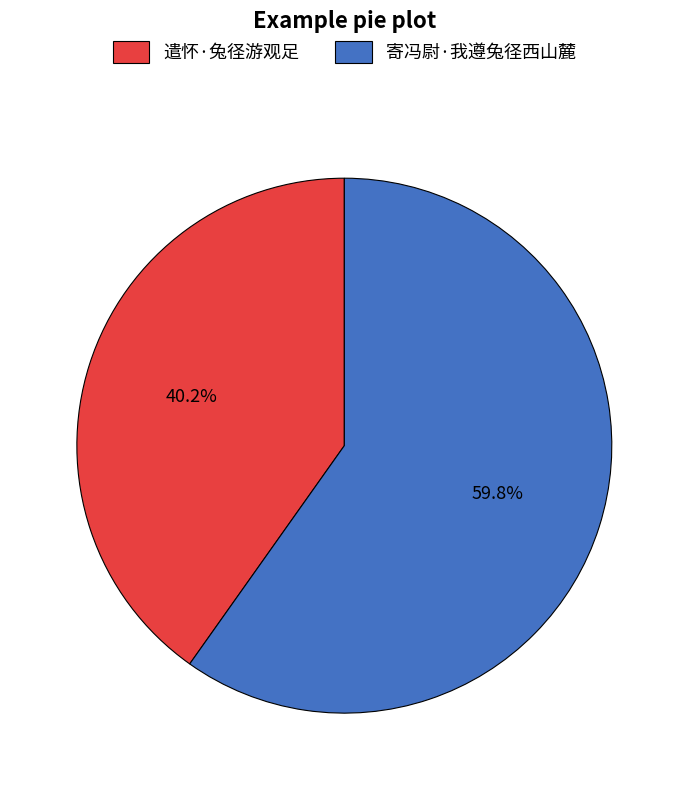

Rank the categories by value from lowest to highest.

遣怀·兔径游观足, 寄冯尉·我遵兔径西山麓